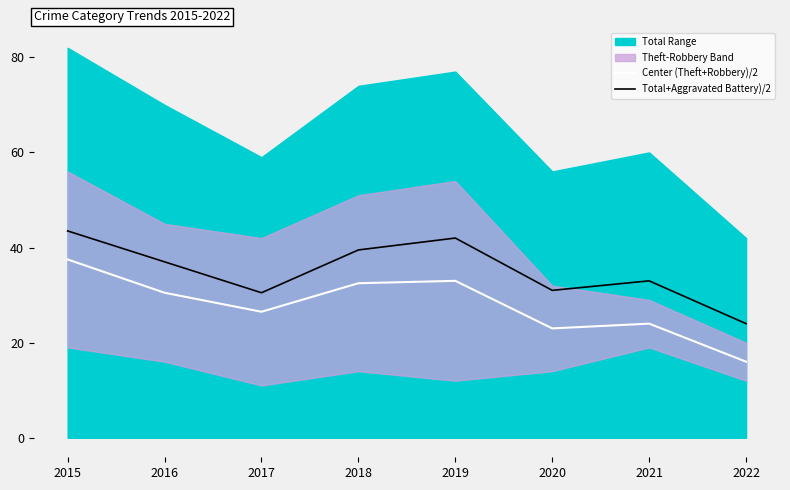

Where is Total+Aggravated Battery)/2 nearest to the value 33?

2021